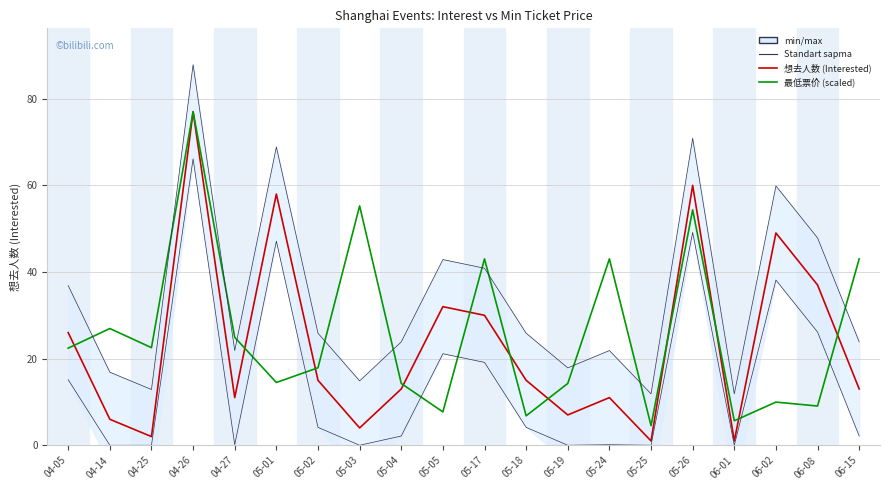

Reading left to right, extract all data points from this chart.

想去人数 (Interested): 04-05=26.0	04-14=6.0	04-25=2.0	04-26=77.0	04-27=11.0	05-01=58.0	05-02=15.0	05-03=4.0	05-04=13.0	05-05=32.0	05-17=30.0	05-18=15.0	05-19=7.0	05-24=11.0	05-25=1.0	05-26=60.0	06-01=1.0	06-02=49.0	06-08=37.0	06-15=13.0
最低票价 (Min Price, scaled): 04-05=22.4	04-14=26.9	04-25=22.5	04-26=77.0	04-27=24.9	05-01=14.5	05-02=17.9	05-03=55.3	05-04=14.3	05-05=7.7	05-17=43.0	05-18=6.8	05-19=14.3	05-24=43.0	05-25=4.5	05-26=54.4	06-01=5.7	06-02=10.0	06-08=9.1	06-15=43.0